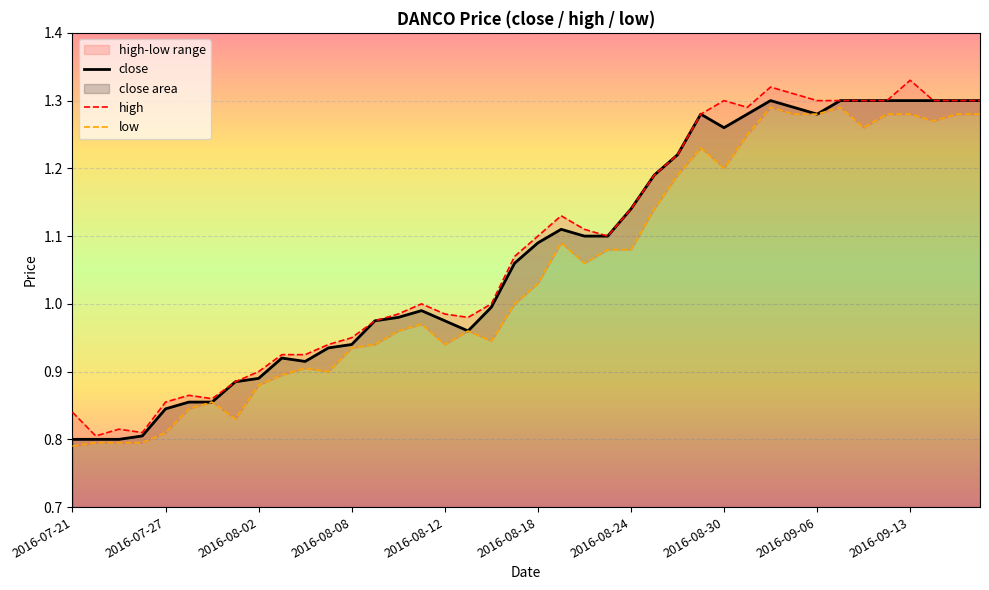

True or false: high and low intersect in this chart.

False